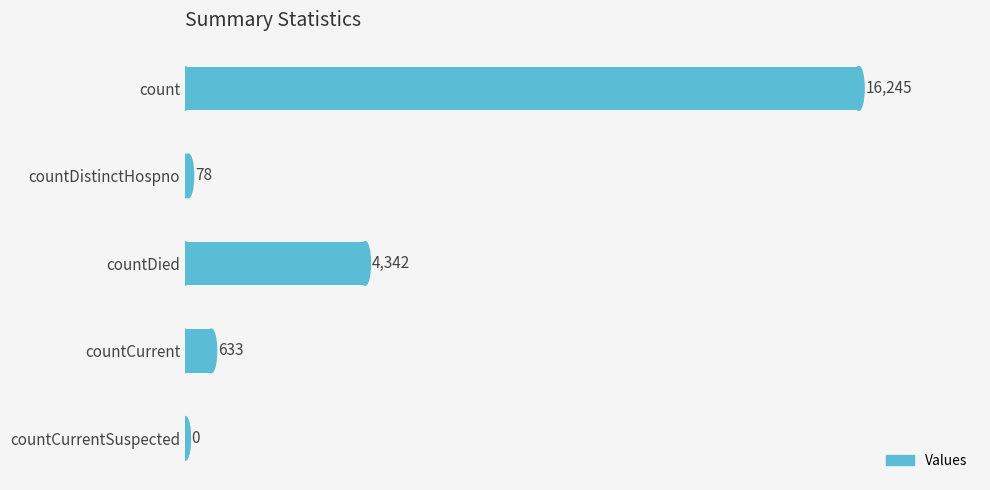

What is the change in value from countDistinctHospno to countDied?

+4264